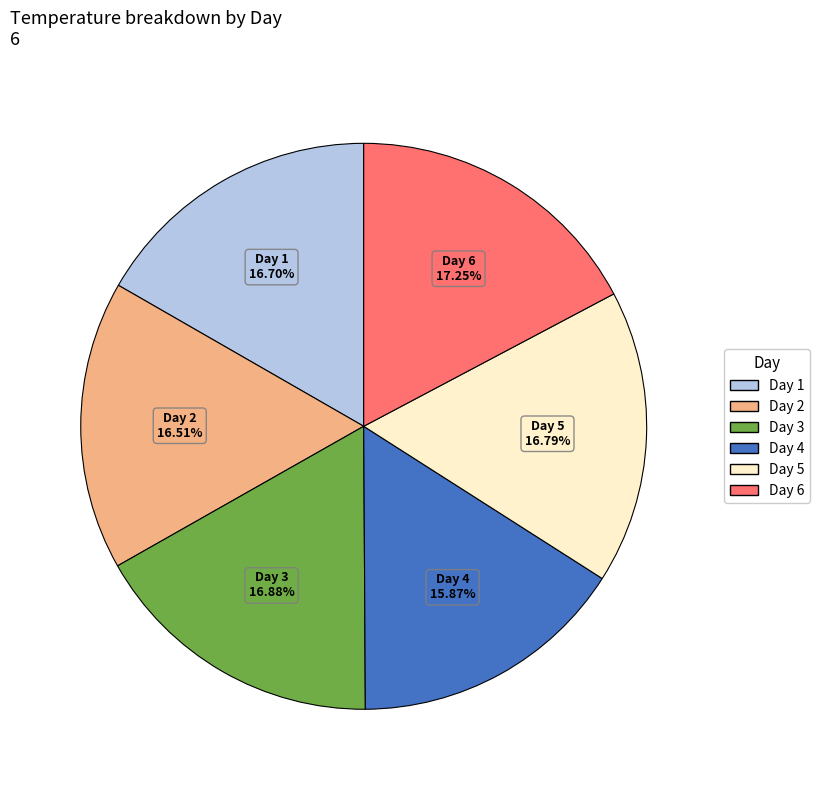

What is the ratio of the value at Day 4 to the value at Day 3?

0.9